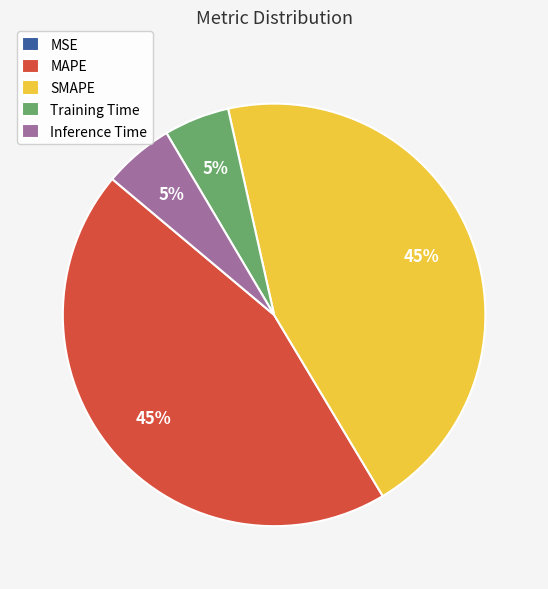

True or false: Inference Time accounts for 5% of the total.

True